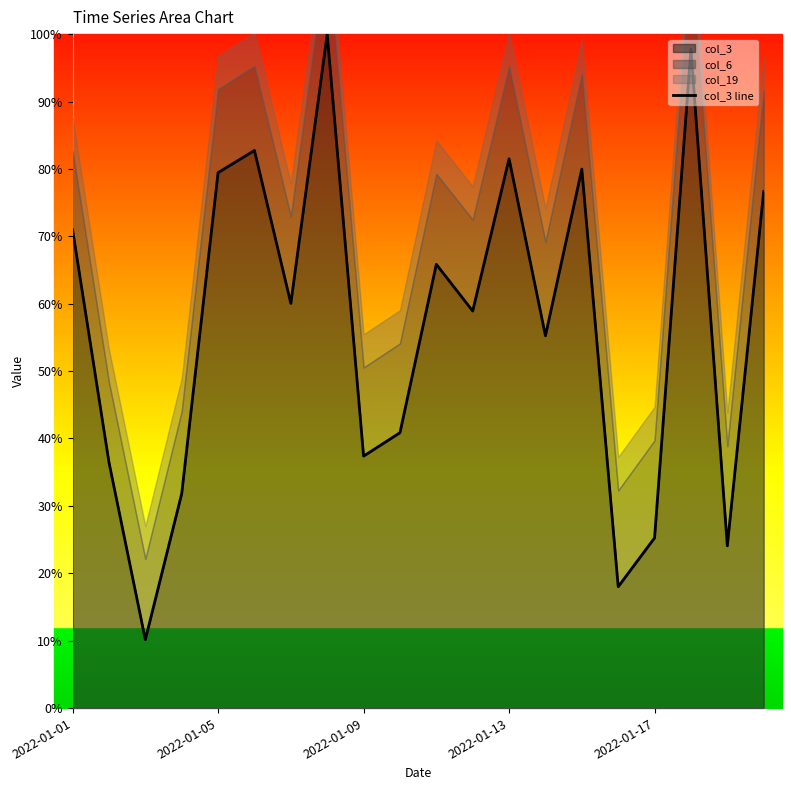

How many interior local valleys (lower than both neighbors) does the data have?

7